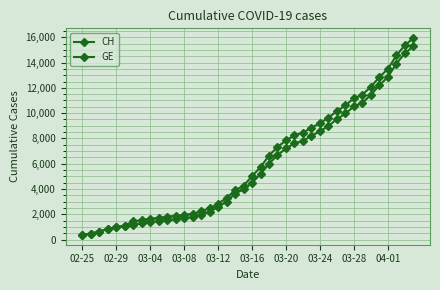

True or false: CH and GE intersect in this chart.

False